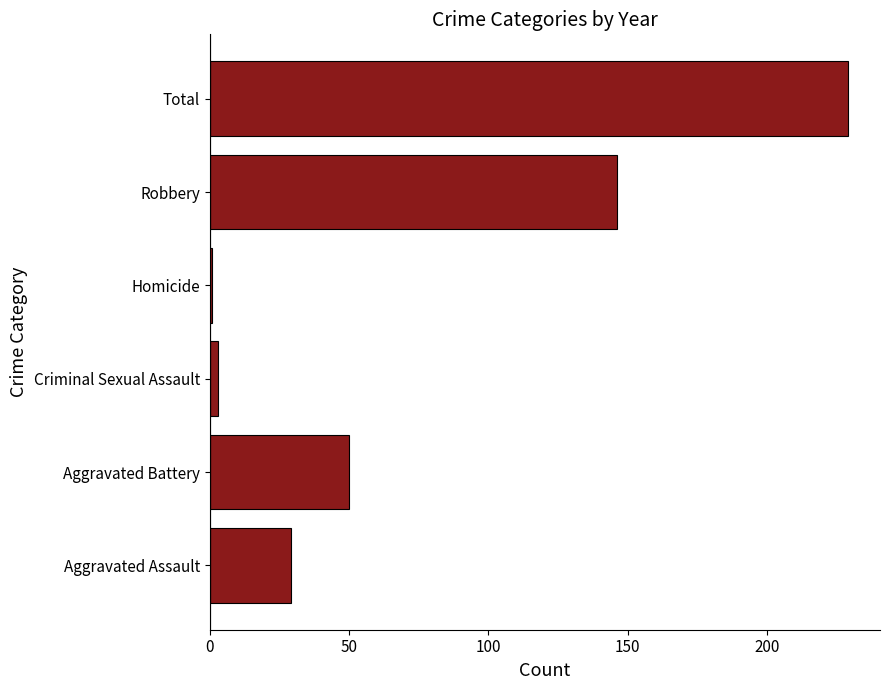

What is the difference between the maximum and minimum values?

228